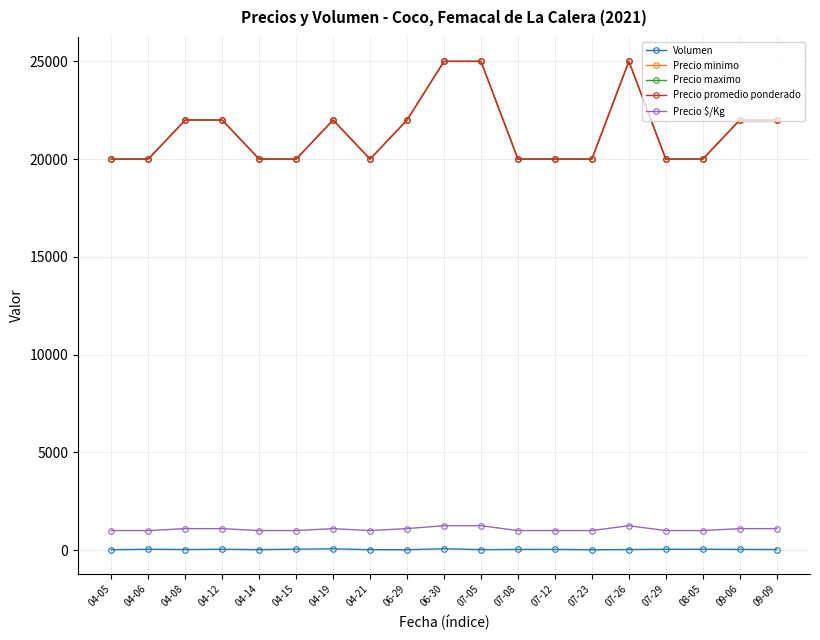

What is the label of the 7th point from the right?

07-12